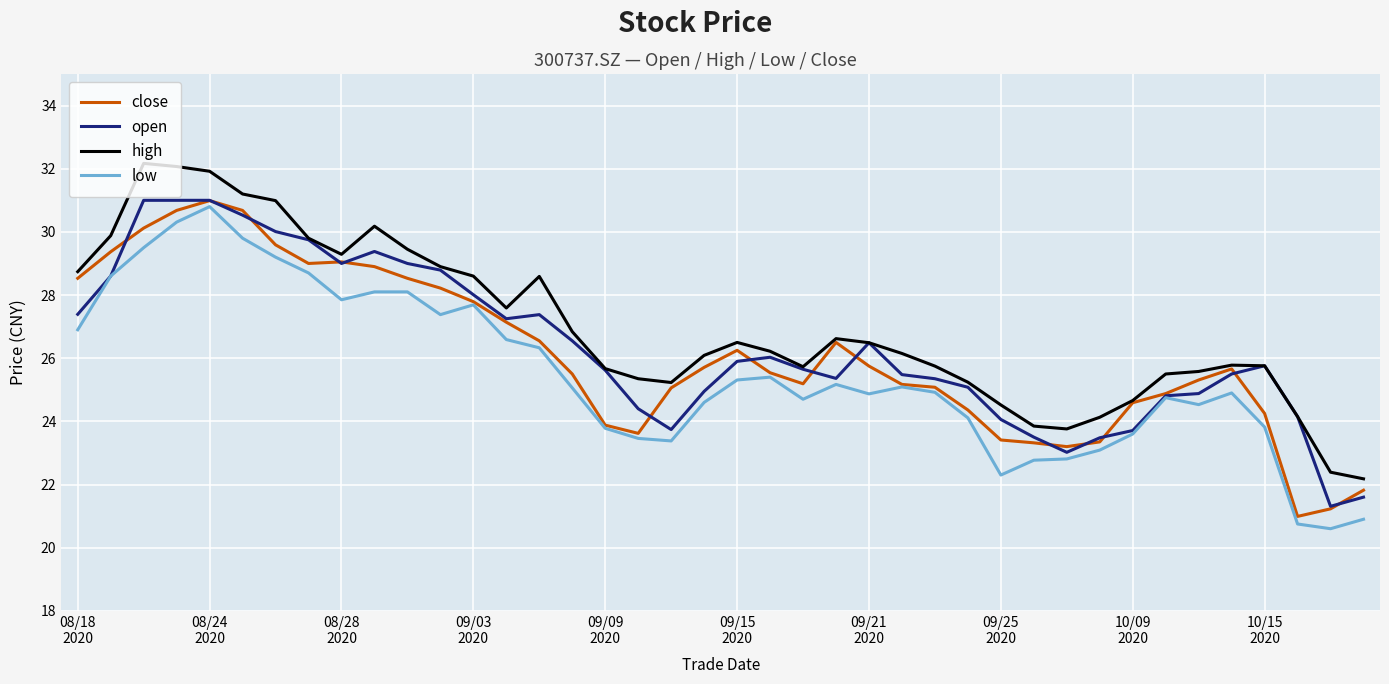

What is the highest value of the close series?

31.0